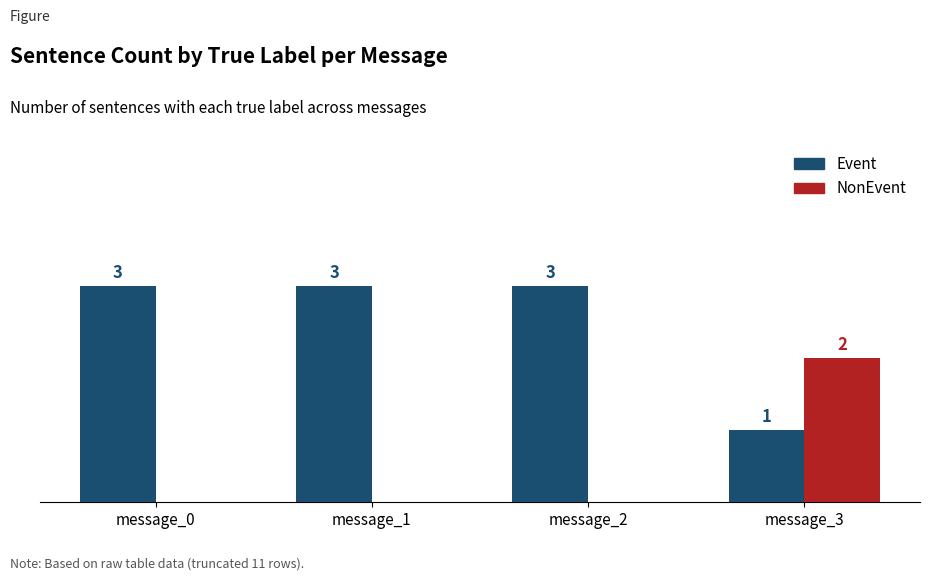

Is the value of Event at message_0 greater than the value of NonEvent at message_2?

Yes